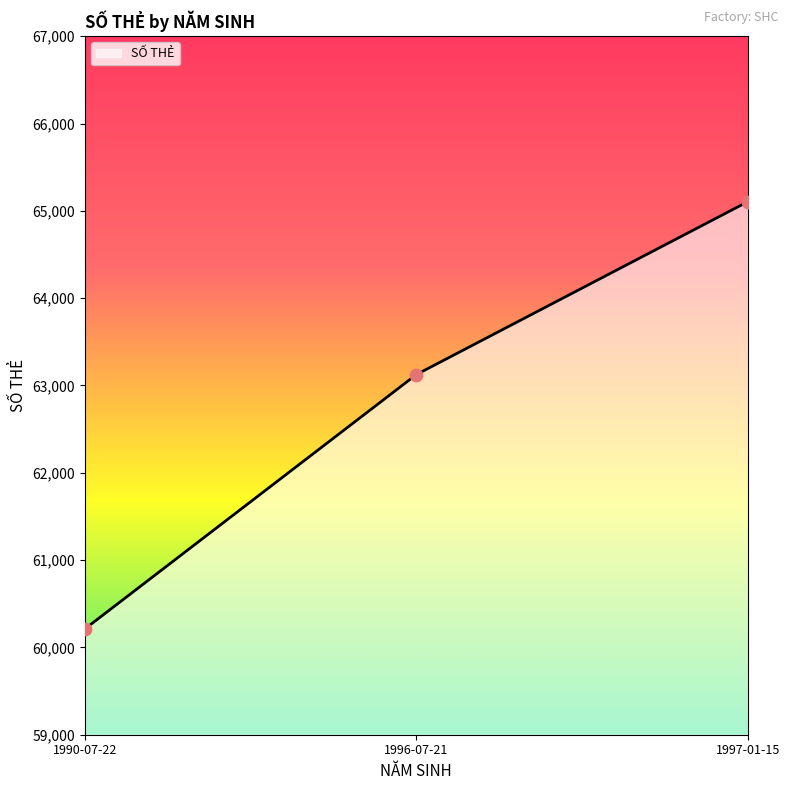

Approximately how many times larger is the value at 1996-07-21 compared to 1997-01-15?

1.0